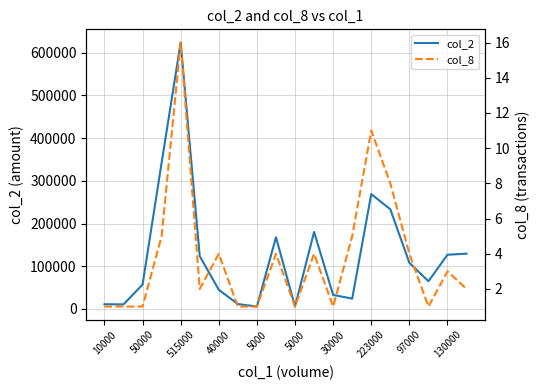

How many lines are shown in the chart?

2